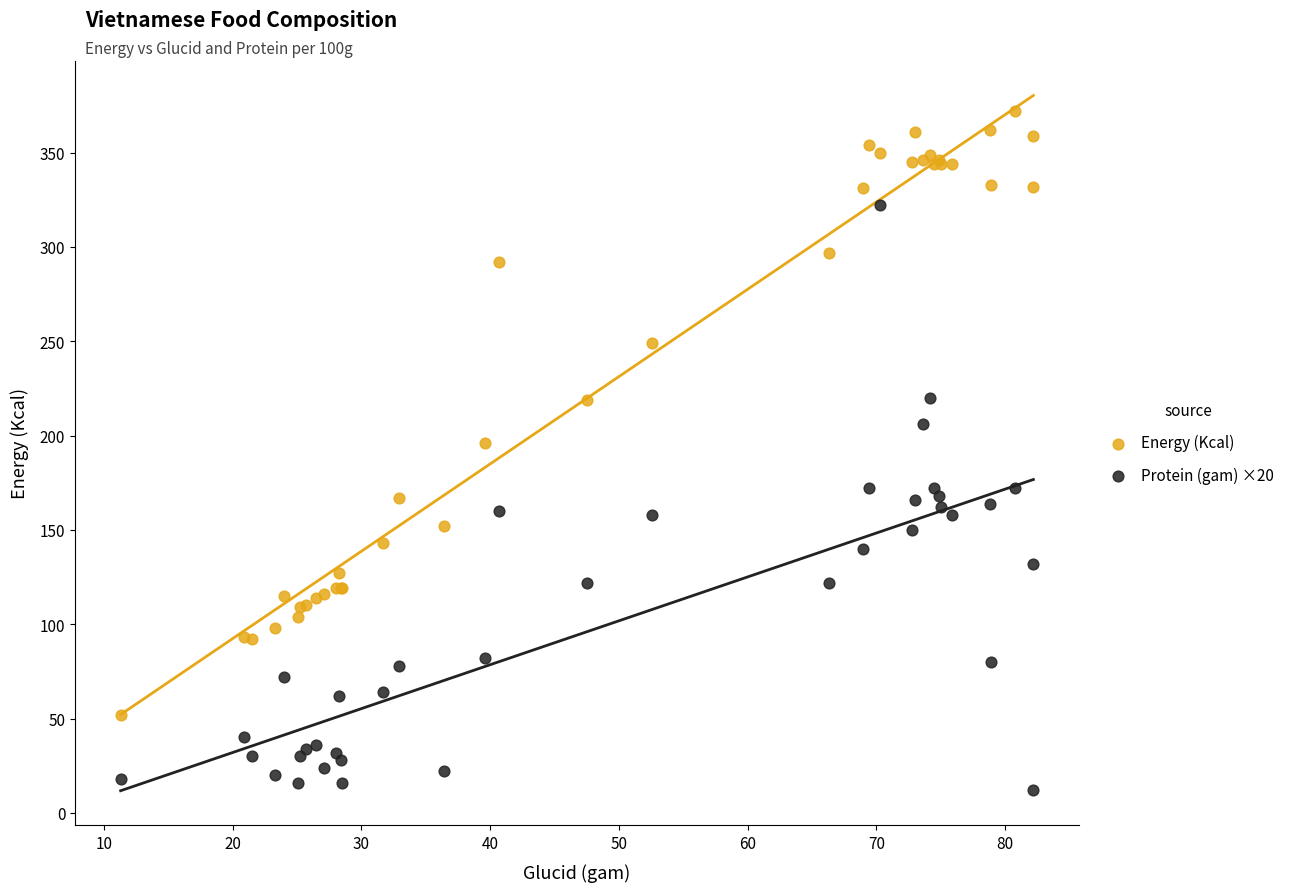

Which series reaches the minimum Y coordinate?

Protein (gam) ×20